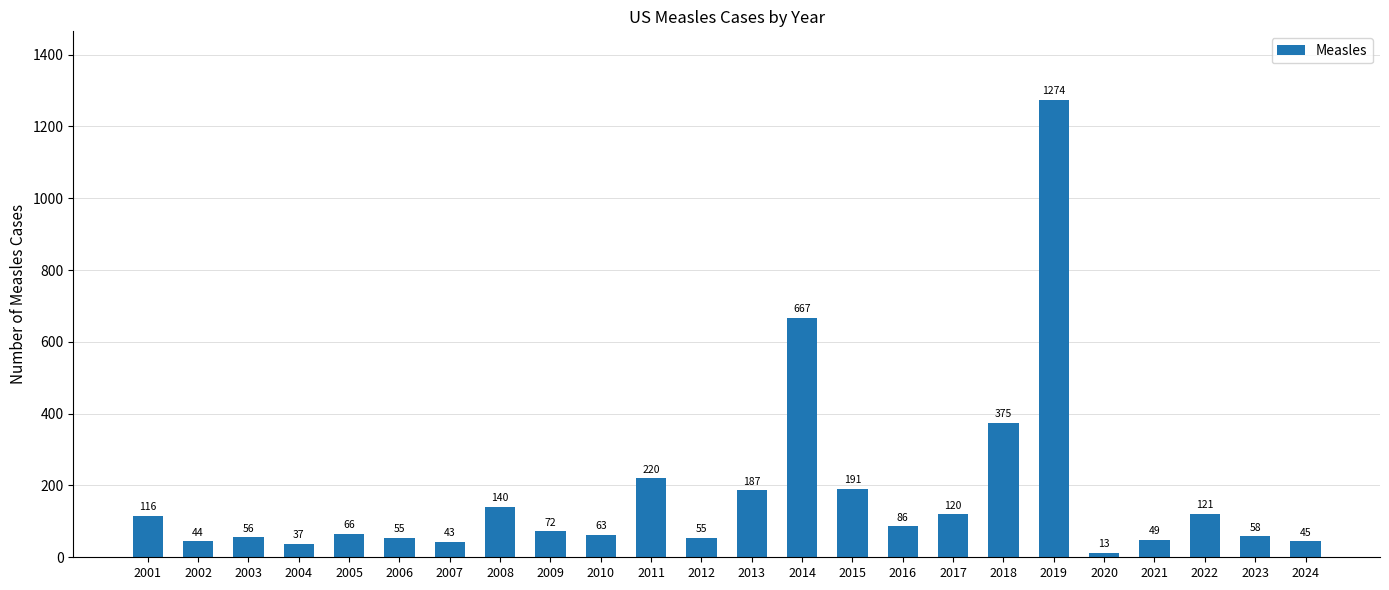

Reading left to right, transcribe all the data shown in this chart.

2001=116	2002=44	2003=56	2004=37	2005=66	2006=55	2007=43	2008=140	2009=72	2010=63	2011=220	2012=55	2013=187	2014=667	2015=191	2016=86	2017=120	2018=375	2019=1274	2020=13	2021=49	2022=121	2023=58	2024=45